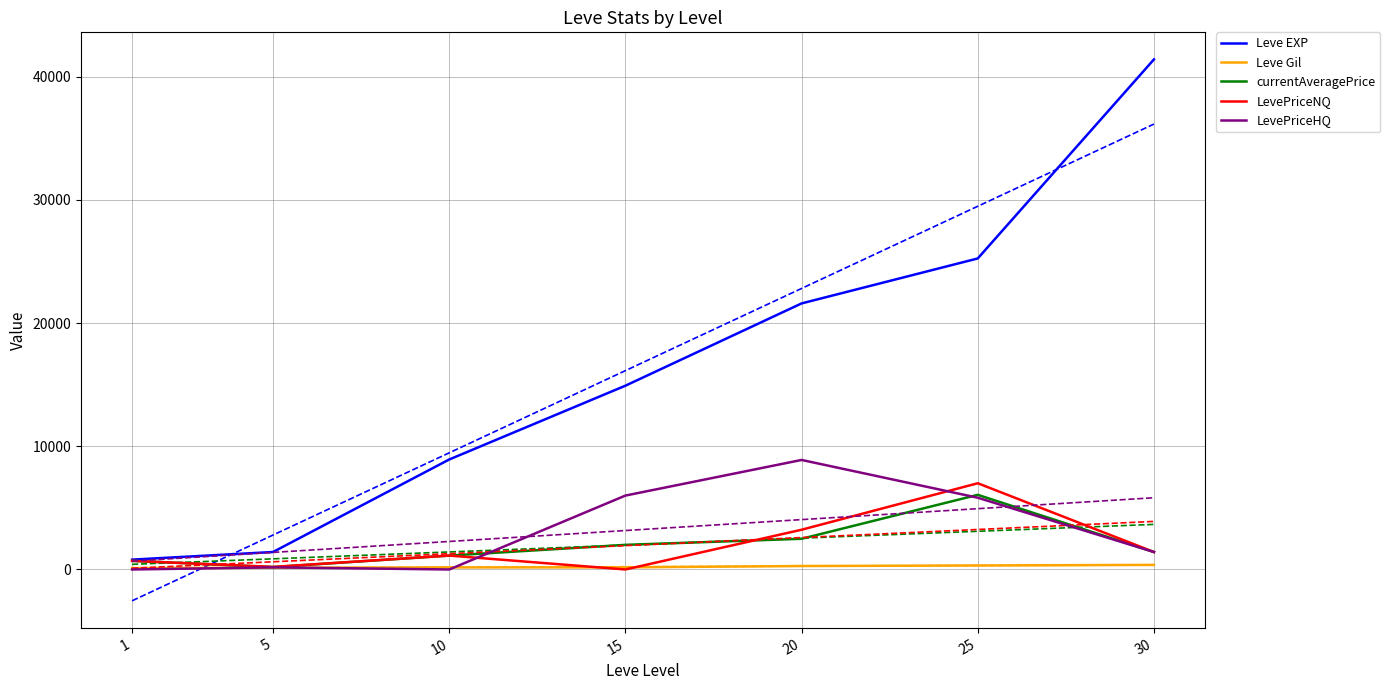

What are all the series names shown in the legend?

Leve EXP, Leve Gil, currentAveragePrice, LevePriceNQ, LevePriceHQ